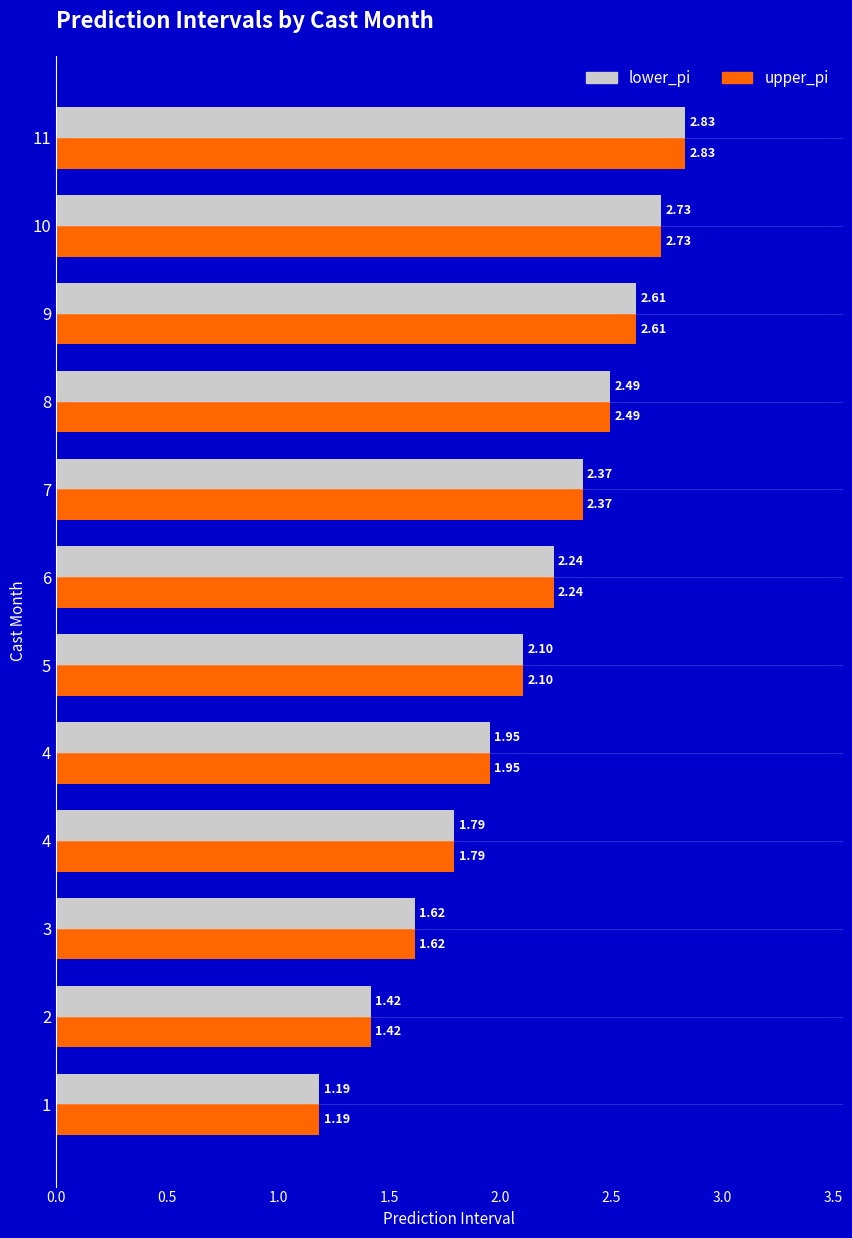

Which series has the largest total across all categories?

lower_pi